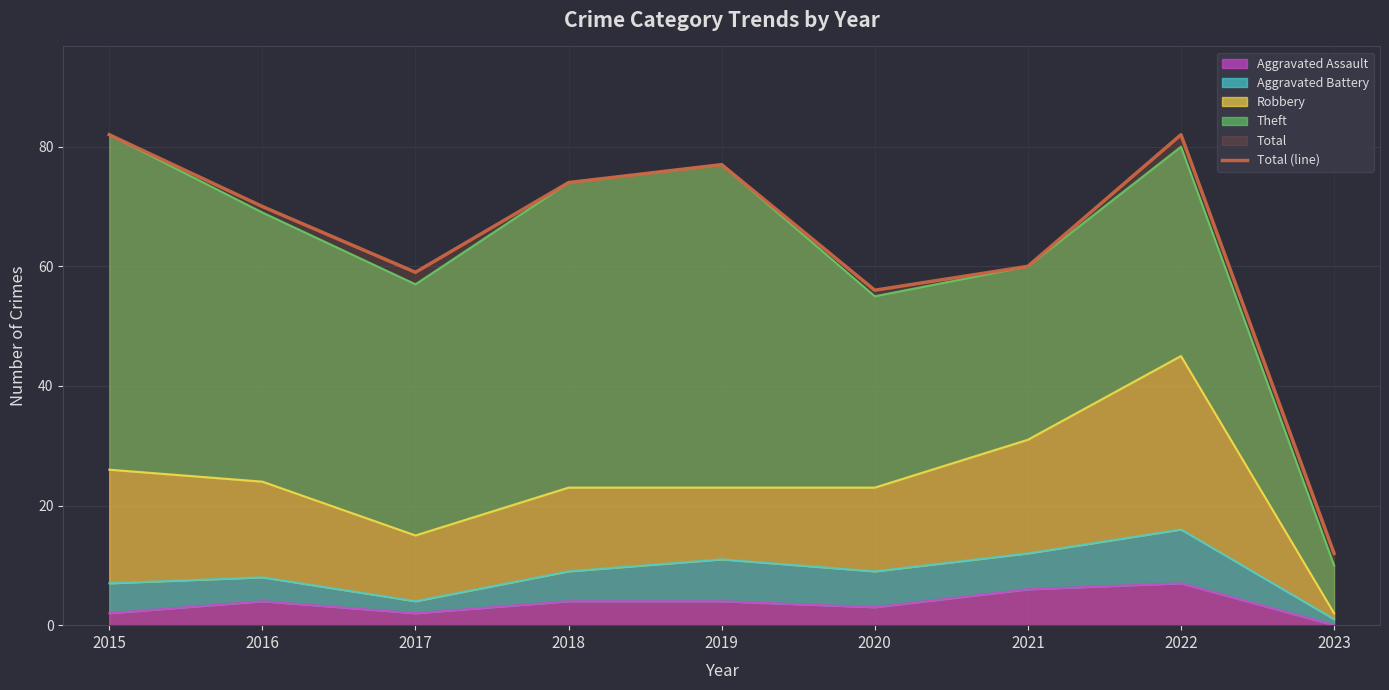

The chart shows a value of 131 at 2022. True or false?

False